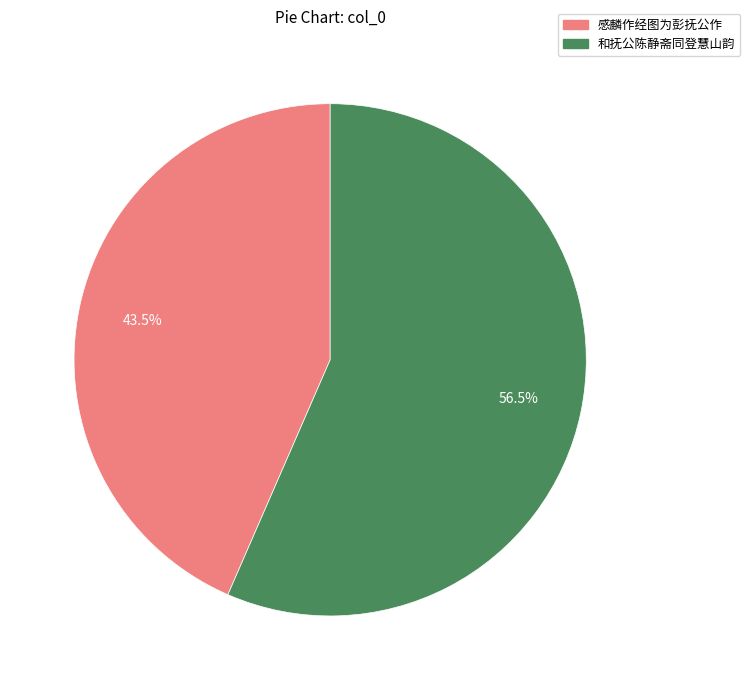

What is the largest slice in the pie chart?

和抚公陈静斋同登慧山韵